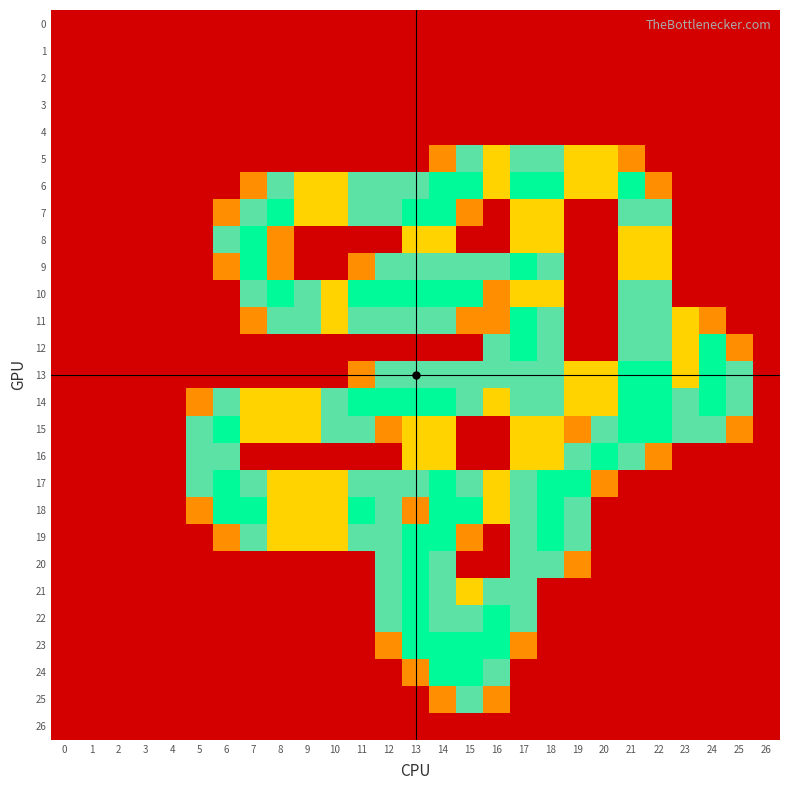

At 13, list the series in order from largest to smallest.

7, 10, 14, 19, 20, 21, 22, 23, 6, 9, 11, 13, 17, 8, 15, 16, 18, 24, 0, 1, 2, 3, 4, 5, 12, 25, 26